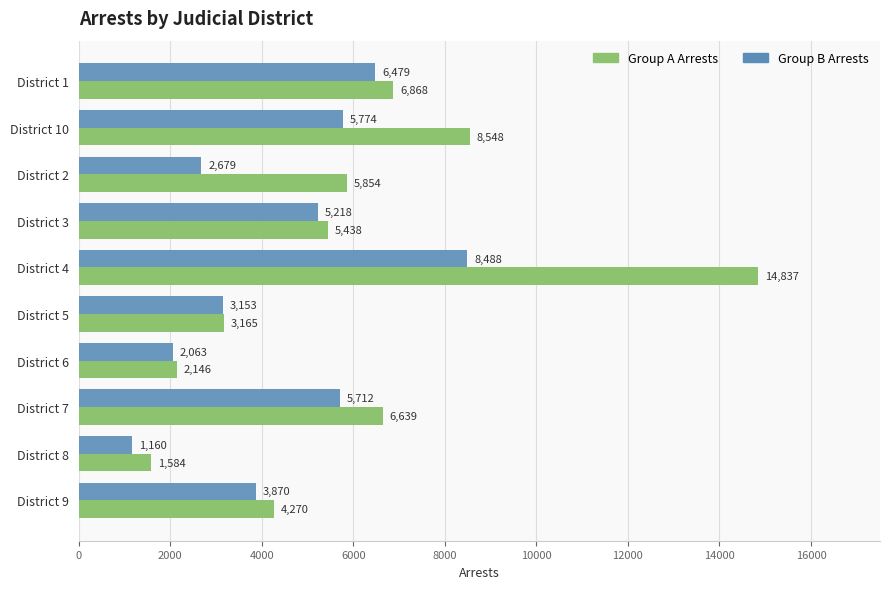

At which label does Group A Arrests reach its peak?

District 4